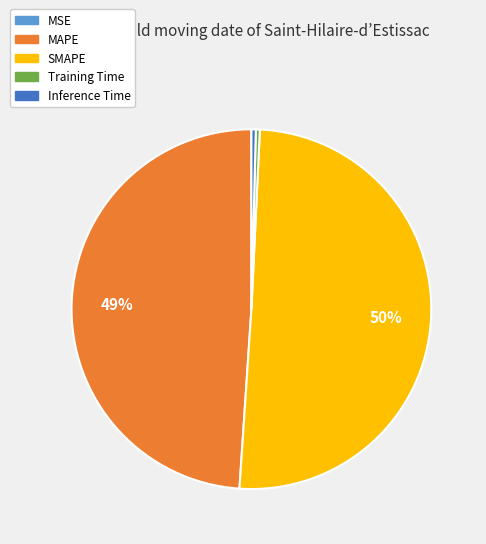

Which category has the biggest portion of the pie?

SMAPE